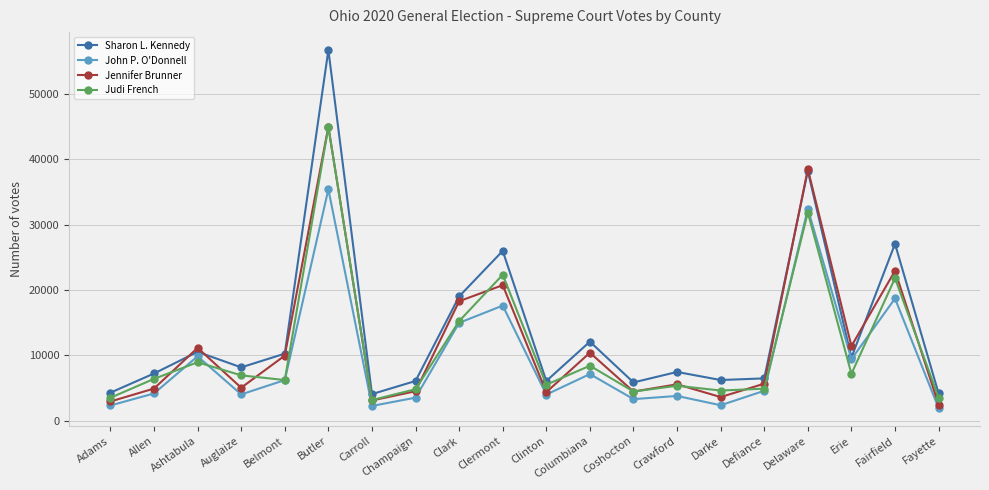

List the series in order of their overall mean, highest first.

Sharon L. Kennedy, Jennifer Brunner, Judi French, John P. O'Donnell